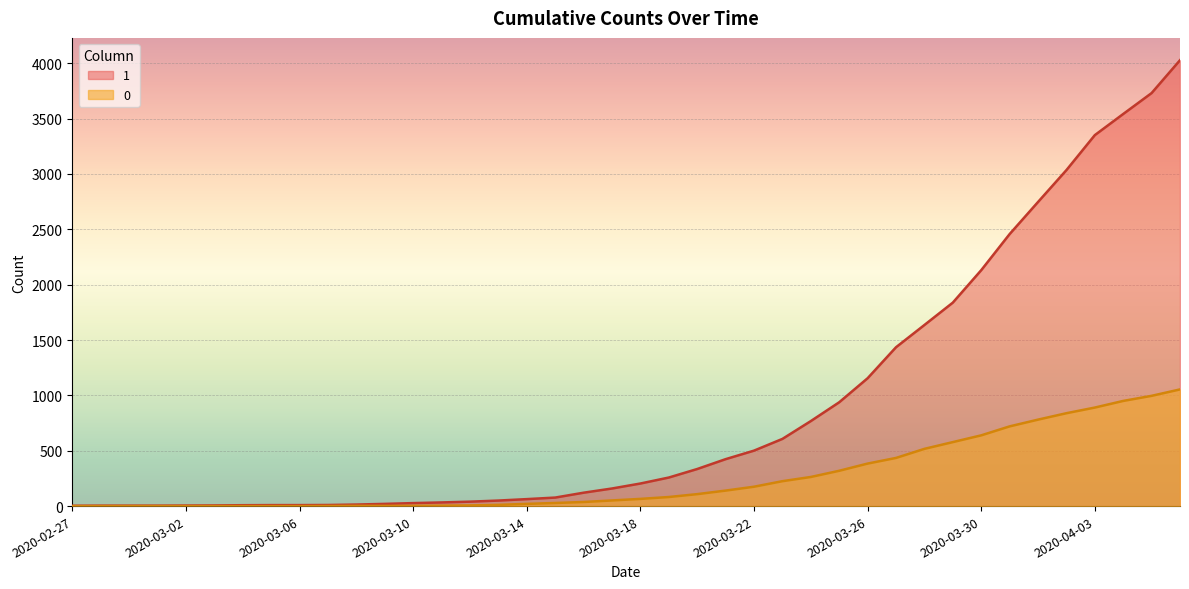

What is the label of the 32nd point from the left?

2020-03-29